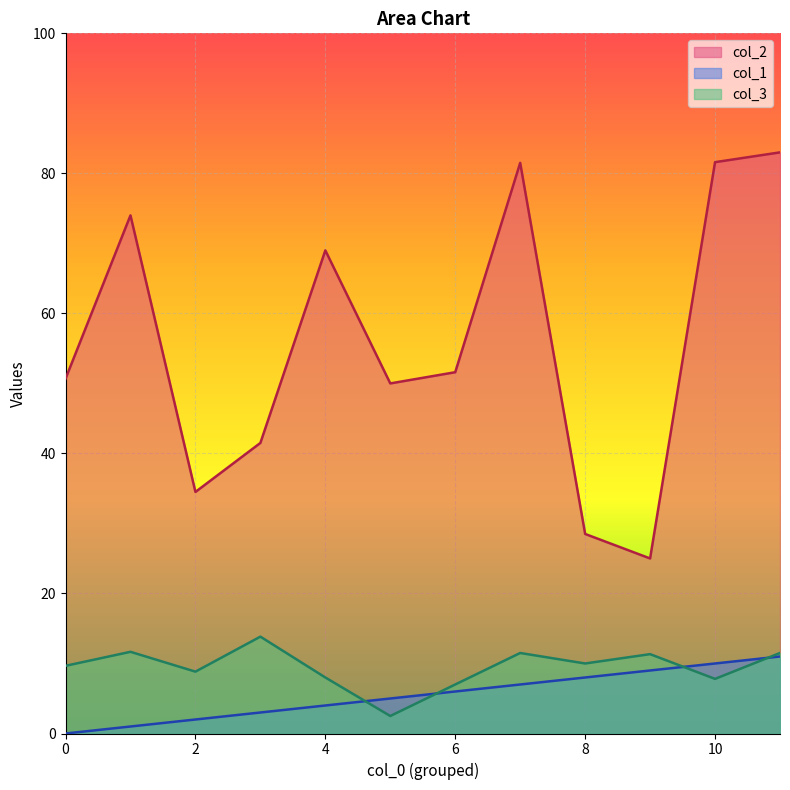

True or false: col_2 has a value of 81.6 at 10.

True